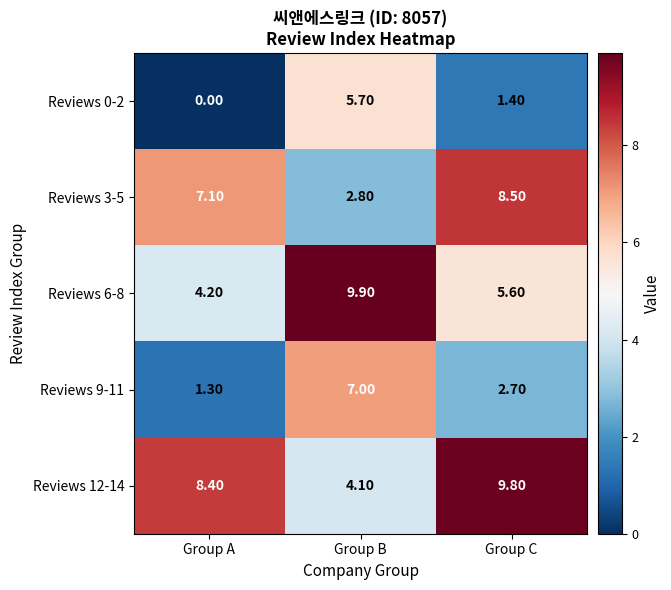

What is the difference between the highest and lowest values at Group B?

7.1